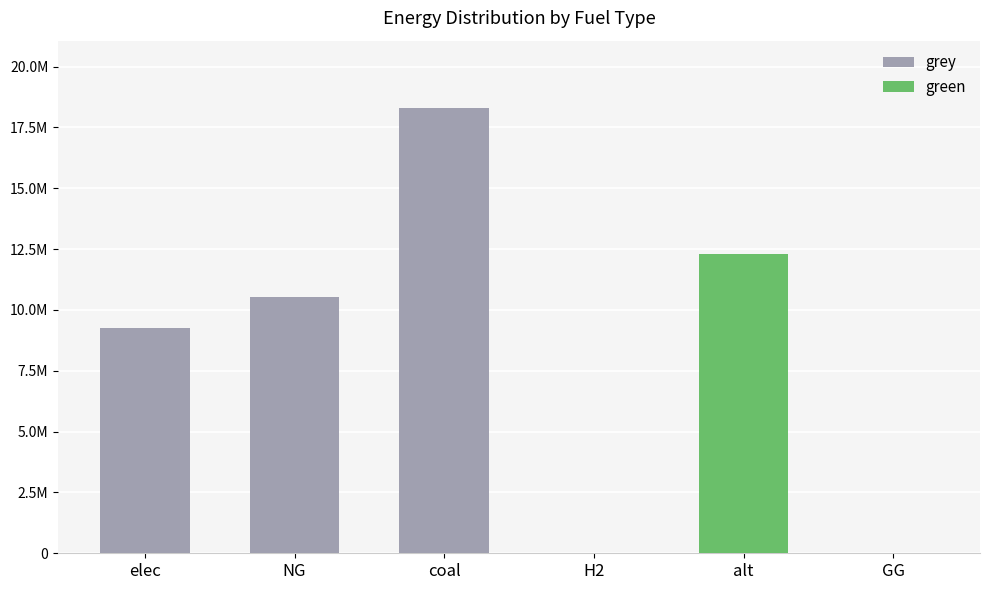

Are the bars horizontal?

No